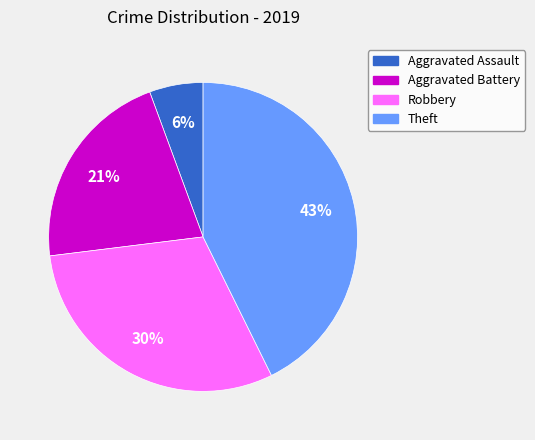

The Theft slice represents 43% of the pie. True or false?

True